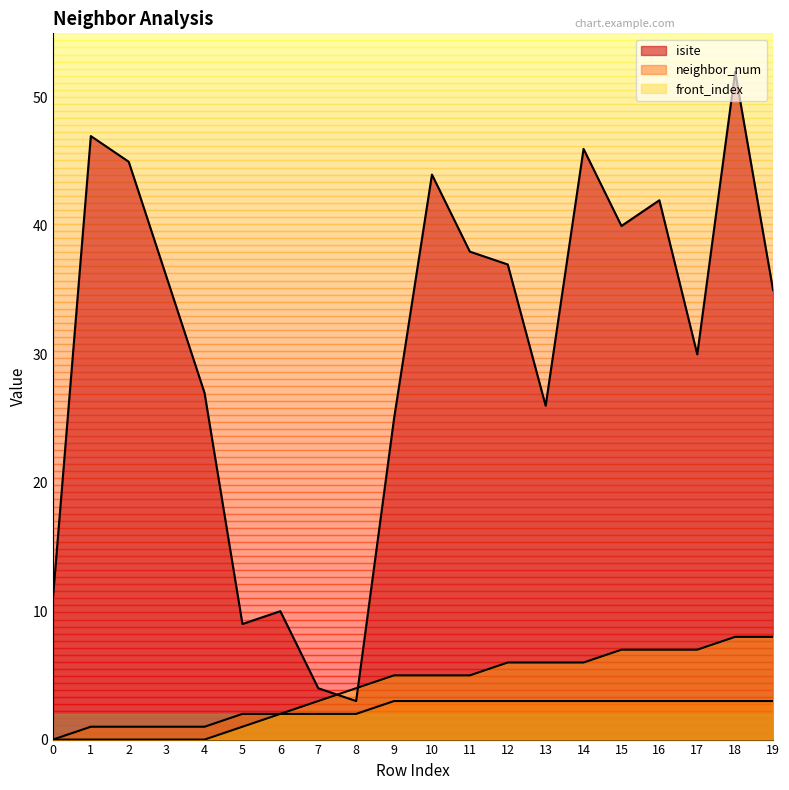

What is the difference between the maximum and second lowest values in the neighbor_num series?

2